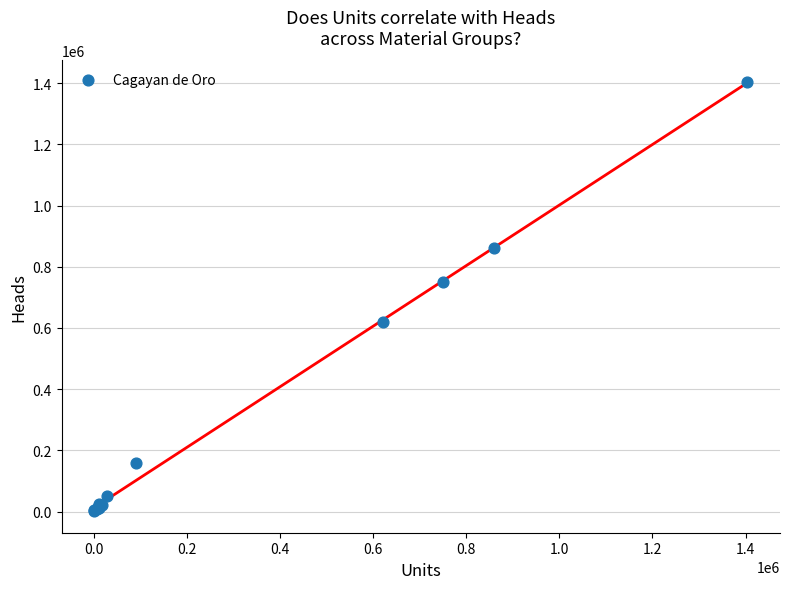

What Y value in the scatter plot is closest to 702490?

750146.0